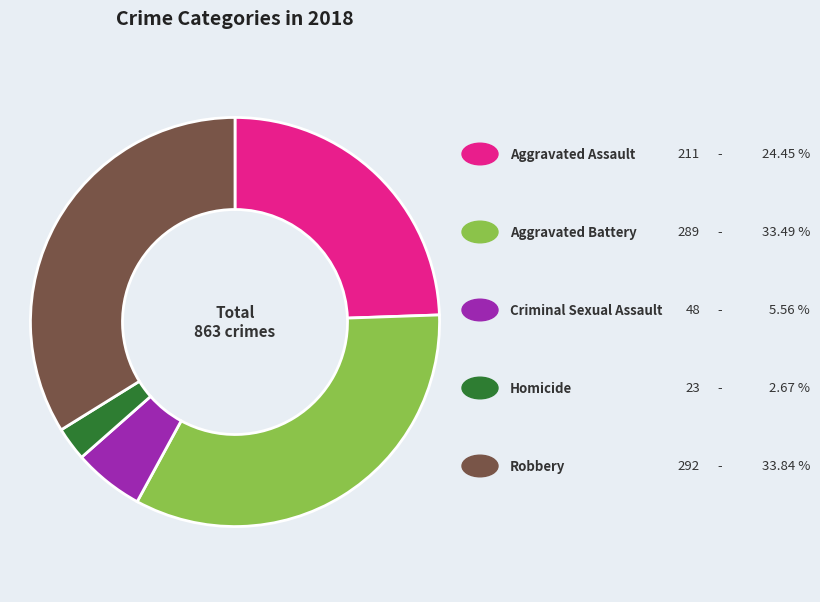

Is there a majority slice in this chart?

No